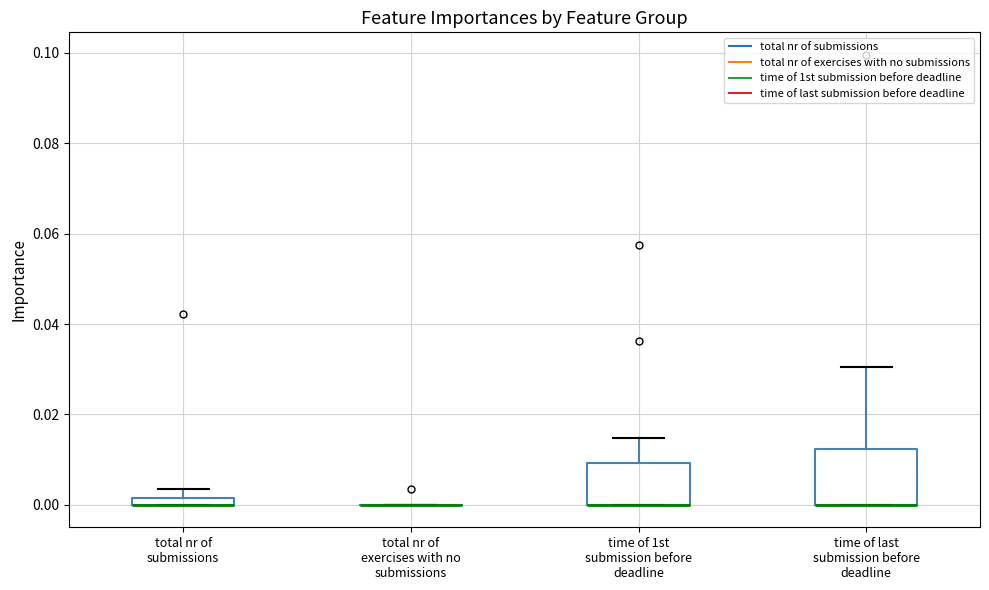

Which box is the tallest, from its lower edge to its upper edge?

time of last submission before deadline